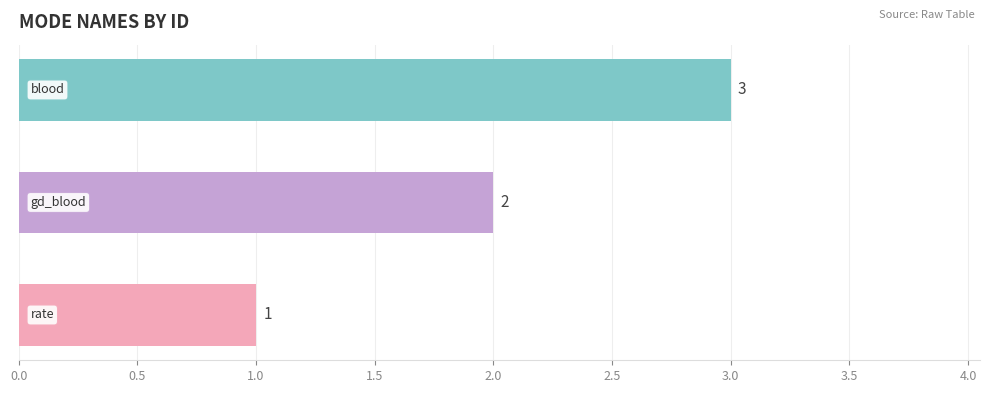

How many series are shown in this chart?

1